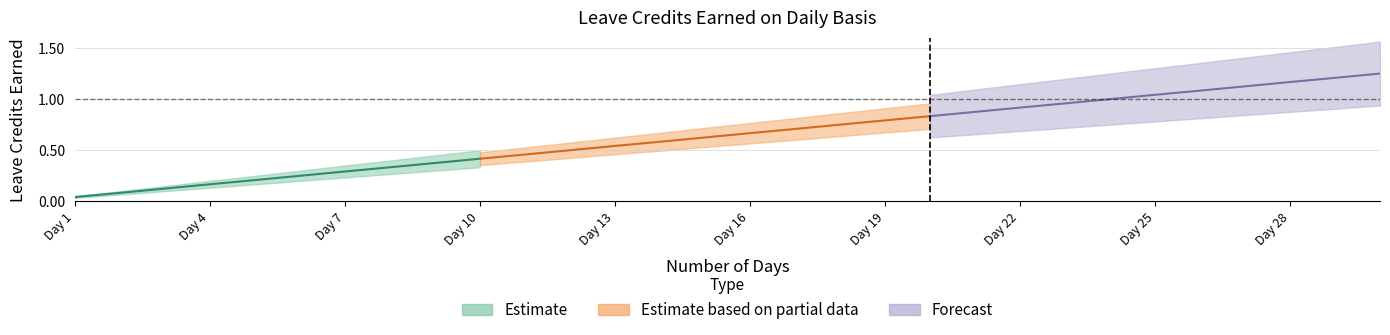

What is the sum of all VL EARNED values?

19.4